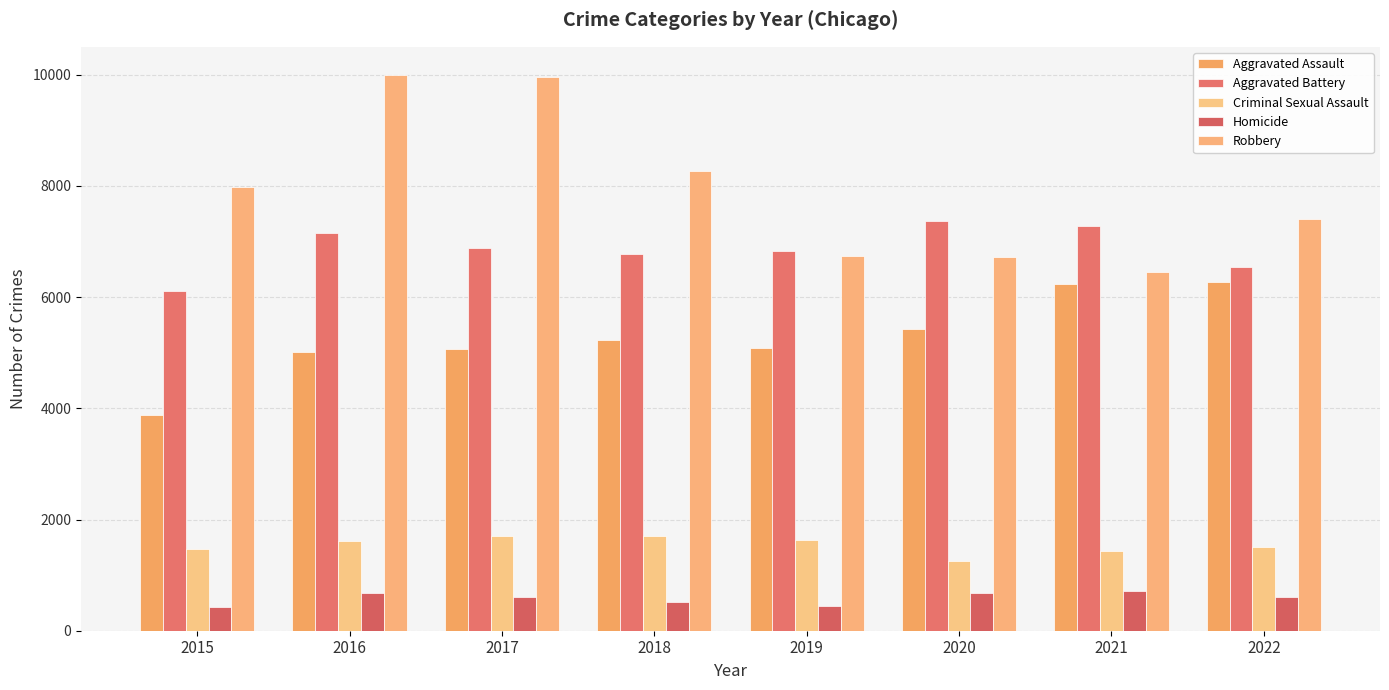

List the labels in order of Robbery value, smallest first.

2021, 2020, 2019, 2022, 2015, 2018, 2017, 2016